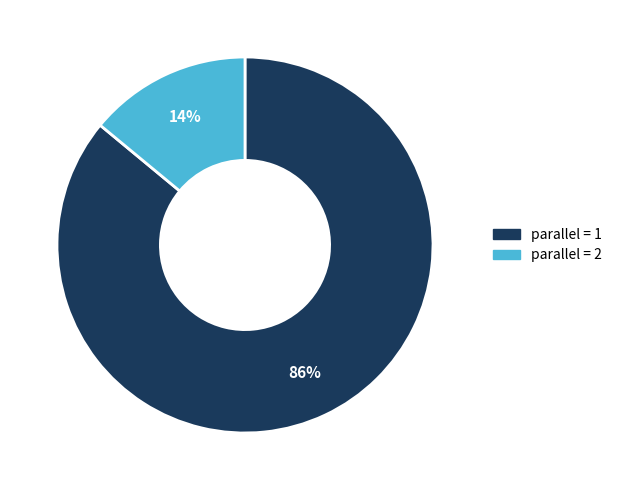

To the nearest percent, what is the average slice percentage?

50%